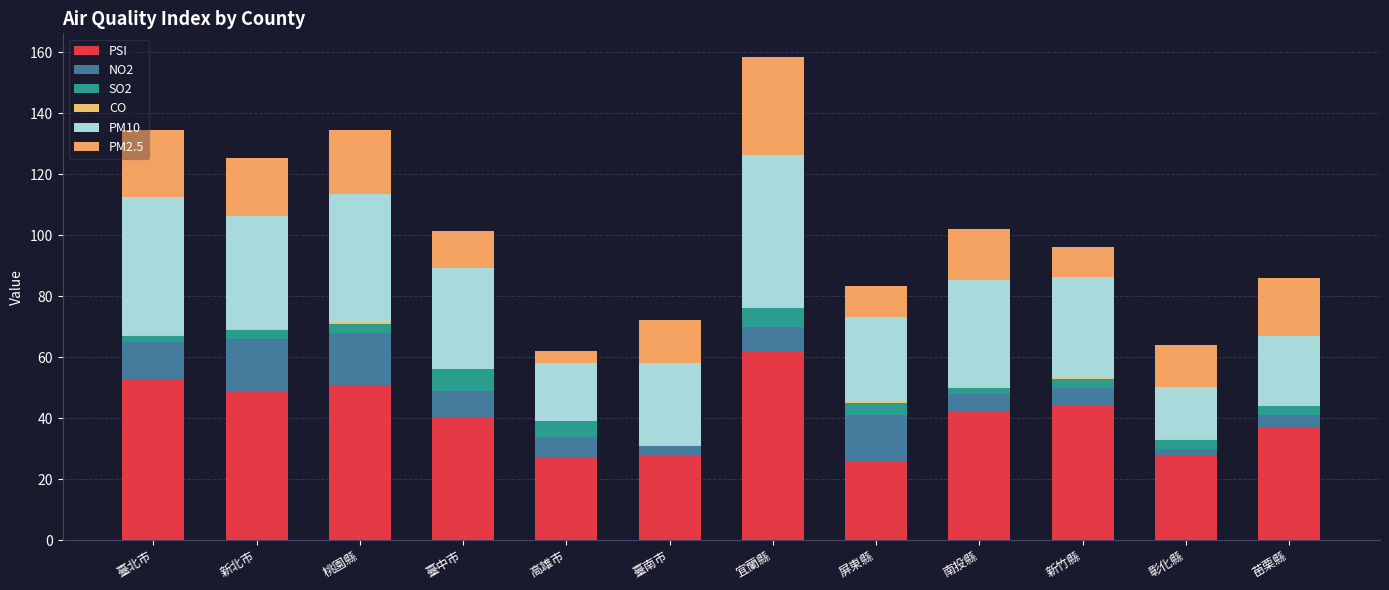

Rank the categories by CO value from highest to lowest.

桃園縣, 臺北市, 新北市, 臺中市, 宜蘭縣, 屏東縣, 新竹縣, 高雄市, 南投縣, 臺南市, 彰化縣, 苗栗縣